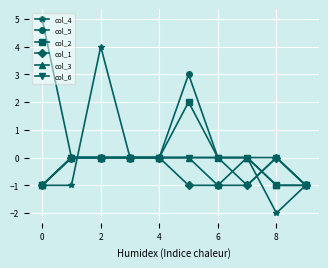

What is the greatest value displayed?

5